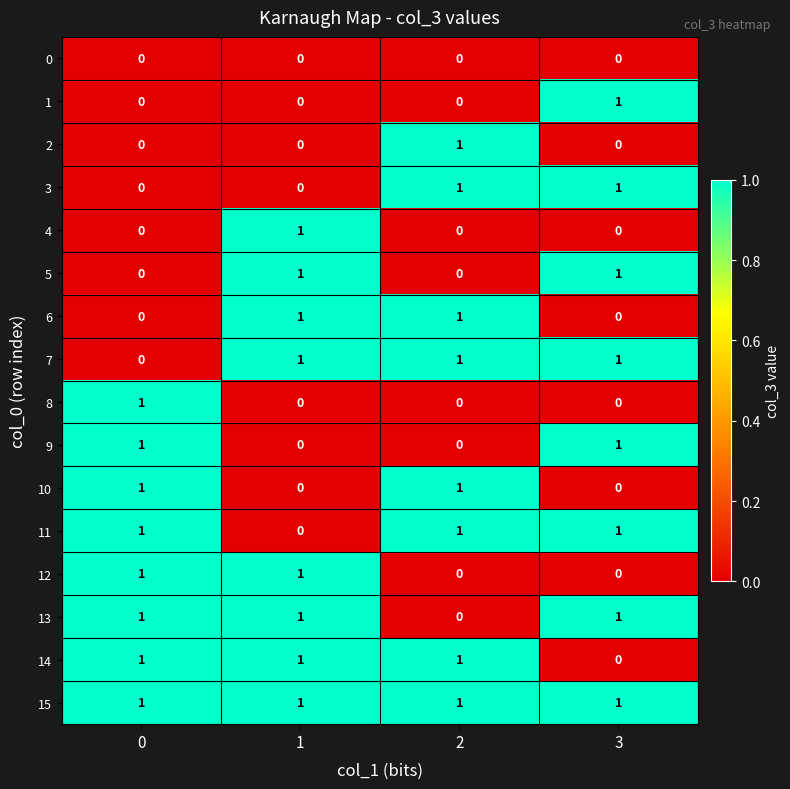

The 3 series shows 0 at 1. True or false?

True